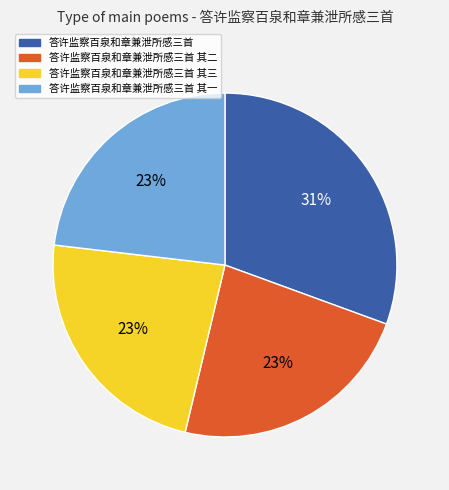

Count the number of slices in the pie.

4